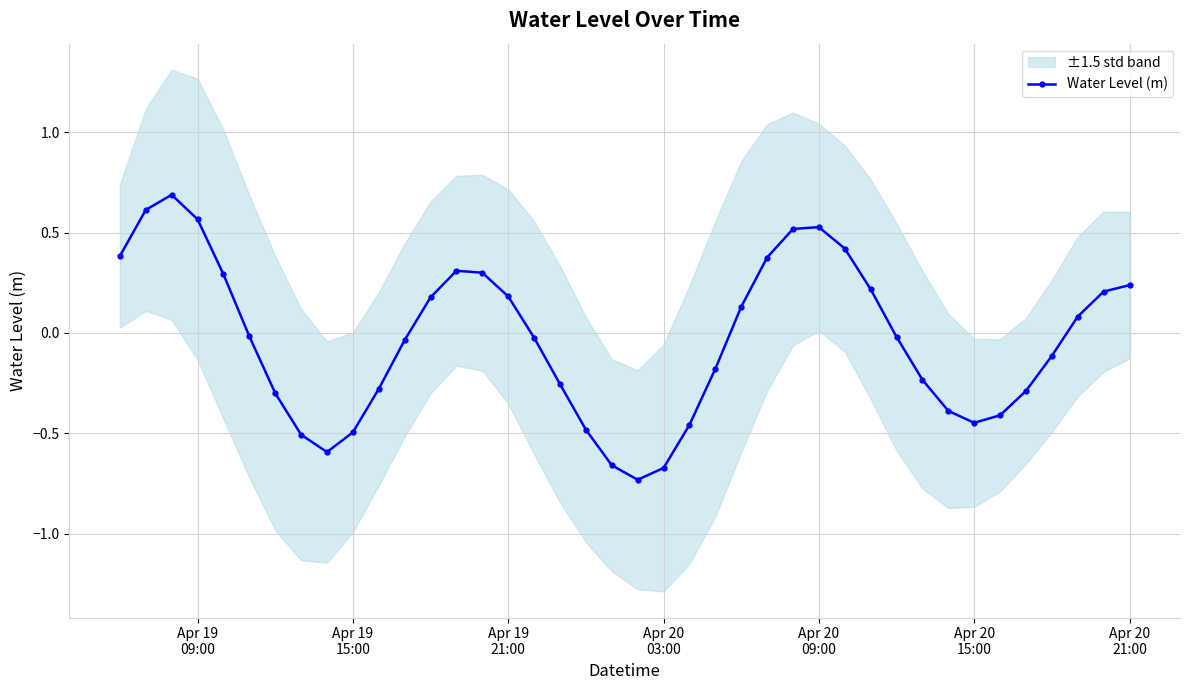

True or false: Water Level (m) has more than 1 points higher than both neighbors.

True